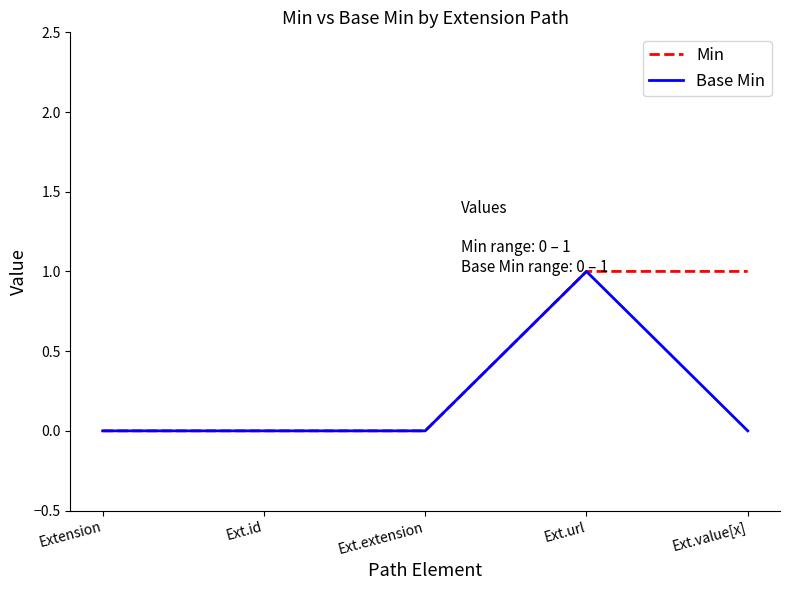

Reading right to left, what are all the values shown in this chart?

Min: Ext.value[x]=1	Ext.url=1	Ext.extension=0	Ext.id=0	Extension=0
Base Min: Ext.value[x]=0	Ext.url=1	Ext.extension=0	Ext.id=0	Extension=0